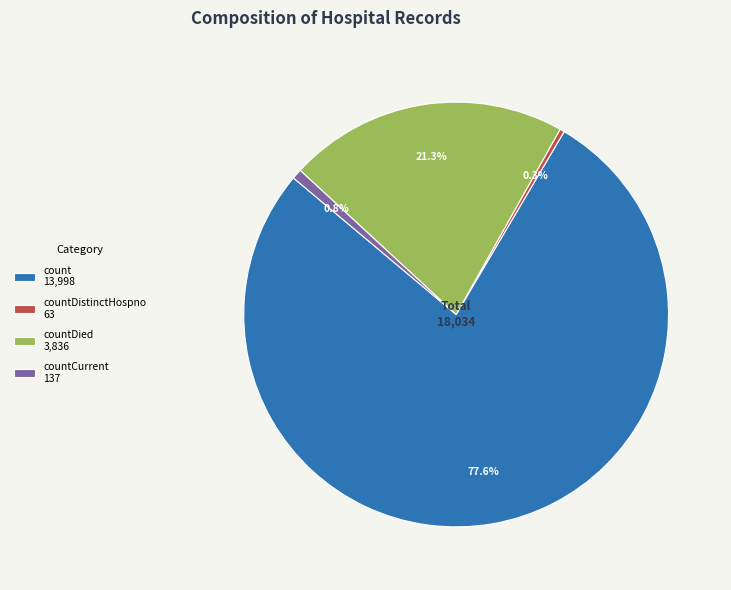

How many slices are in this pie chart?

4